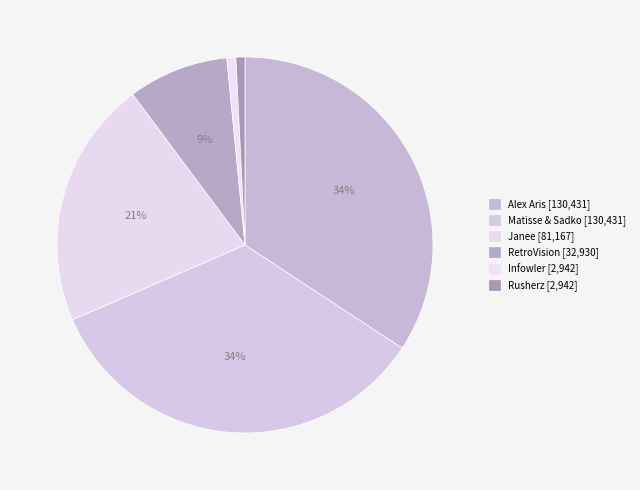

Which slice is the smallest?

Infowler